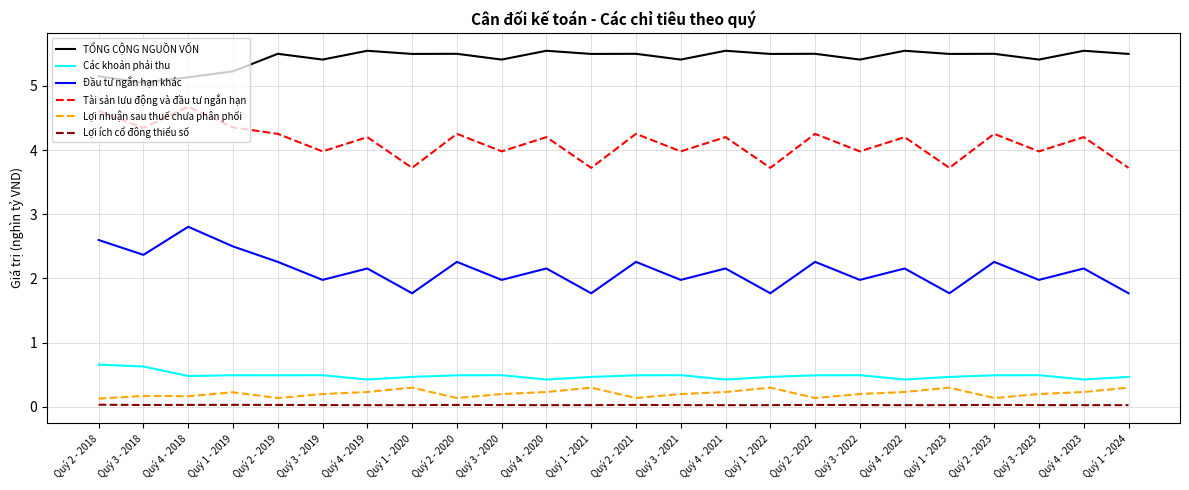

Between Quý 1 - 2019 and Quý 1 - 2020, which series saw the biggest shift?

Đầu tư ngắn hạn khác